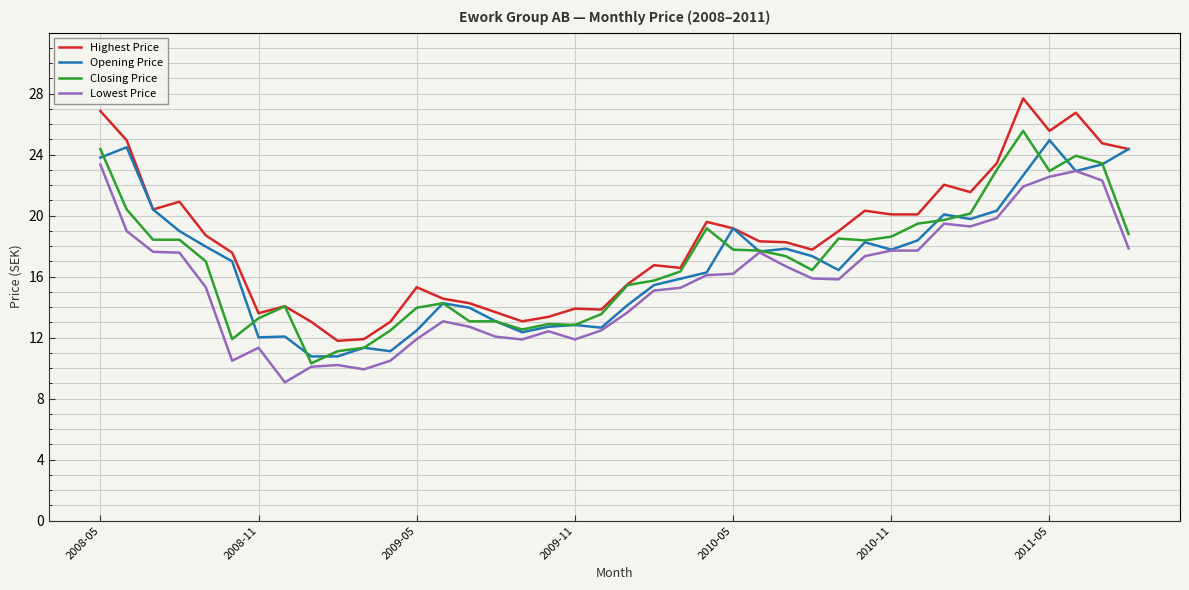

What is the lowest value of the Closing Price series?

10.3